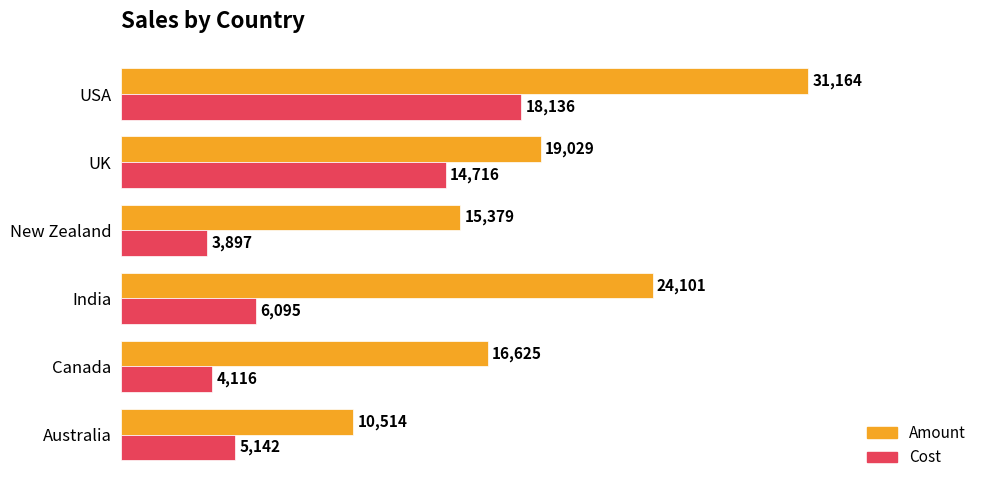

What is the maximum value for Cost?

18135.7